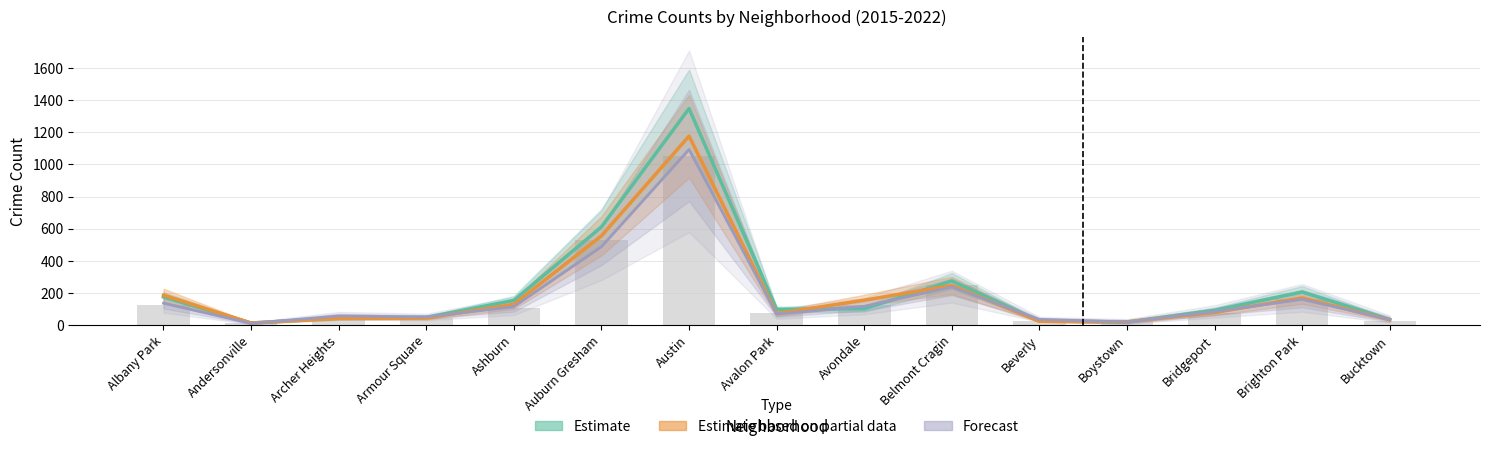

What is the difference between the Estimate based on partial data (2018) values at Albany Park and Auburn Gresham?

370.0